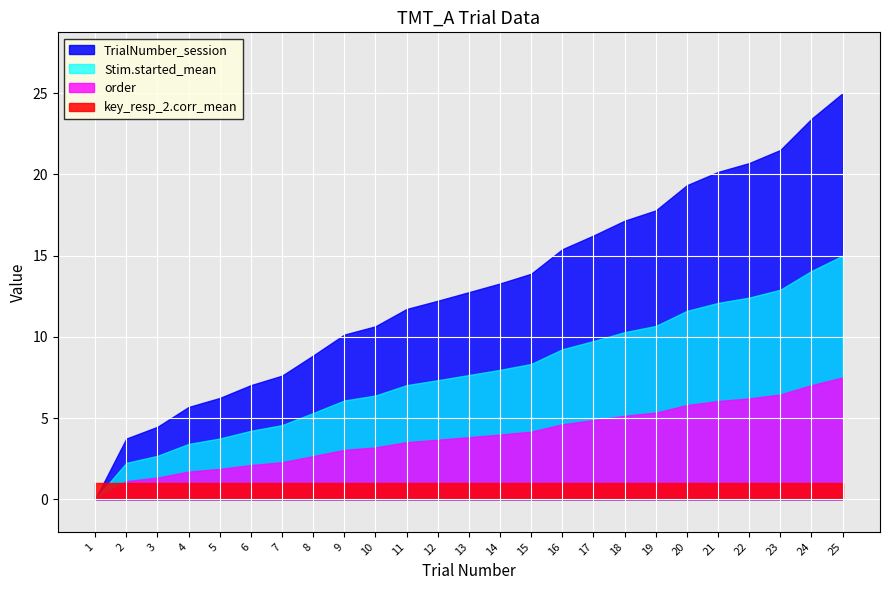

At which label is TrialNumber_session closest to 13?

13